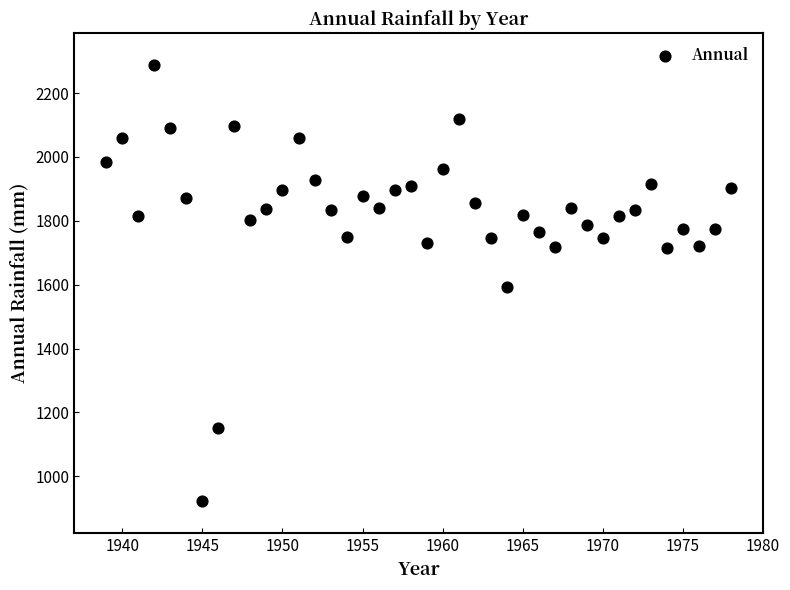

What is the range of Y values (max minus min)?

1363.6